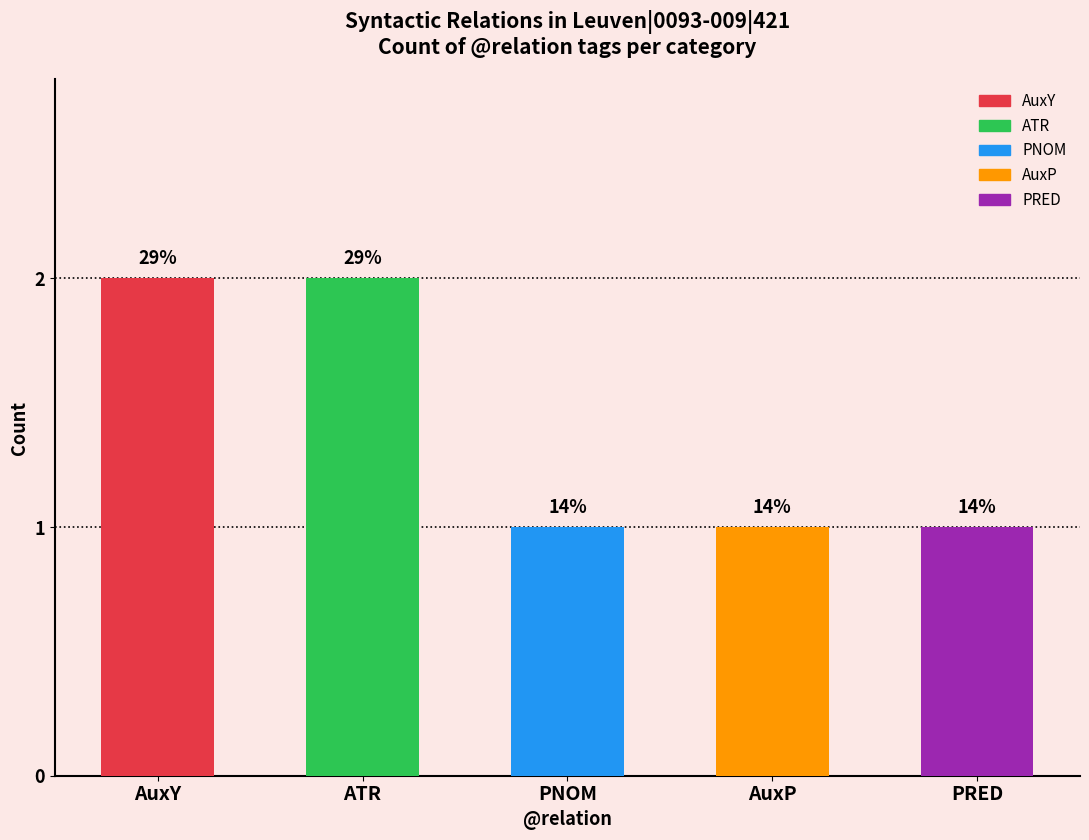

What is the label of the 3rd bar from the left?

PNOM